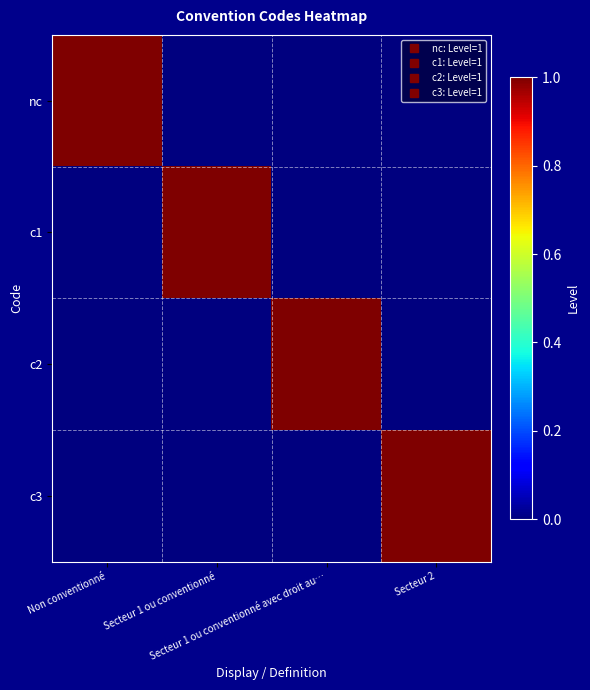

How many data points does each series have?

4